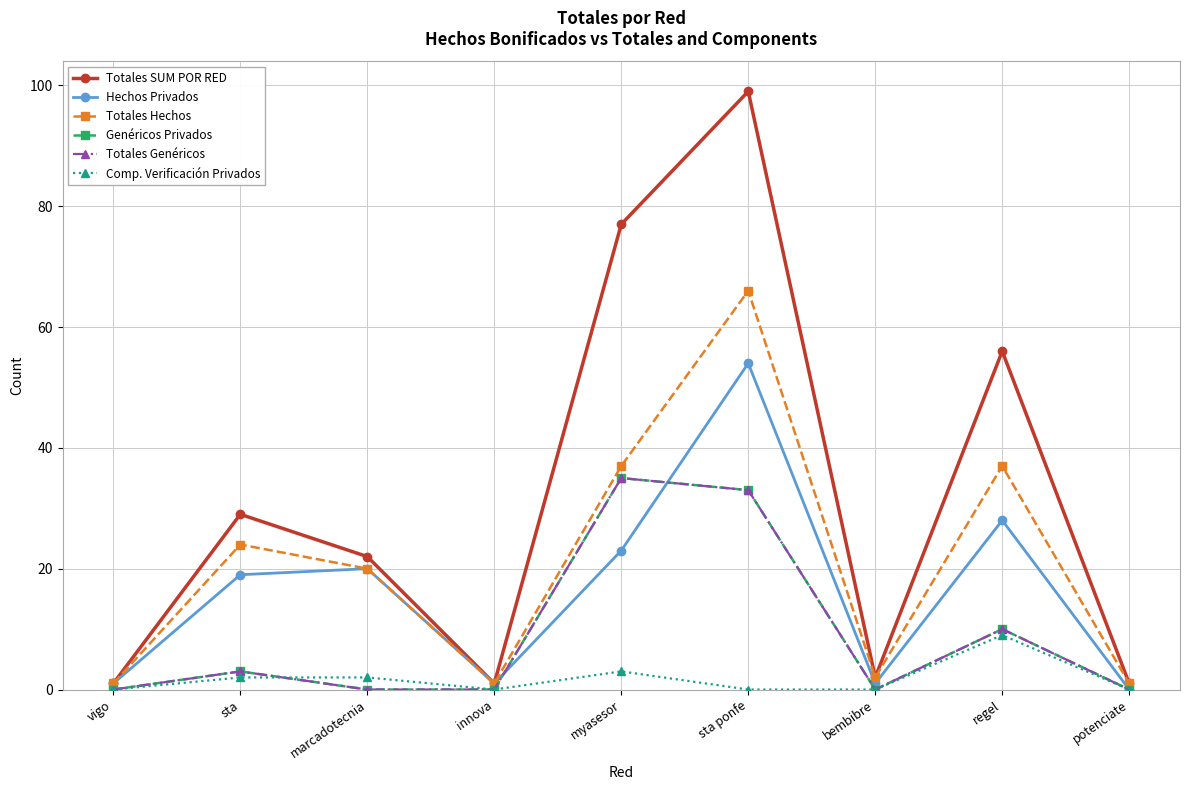

Is this an area chart (filled region under the line)?

No